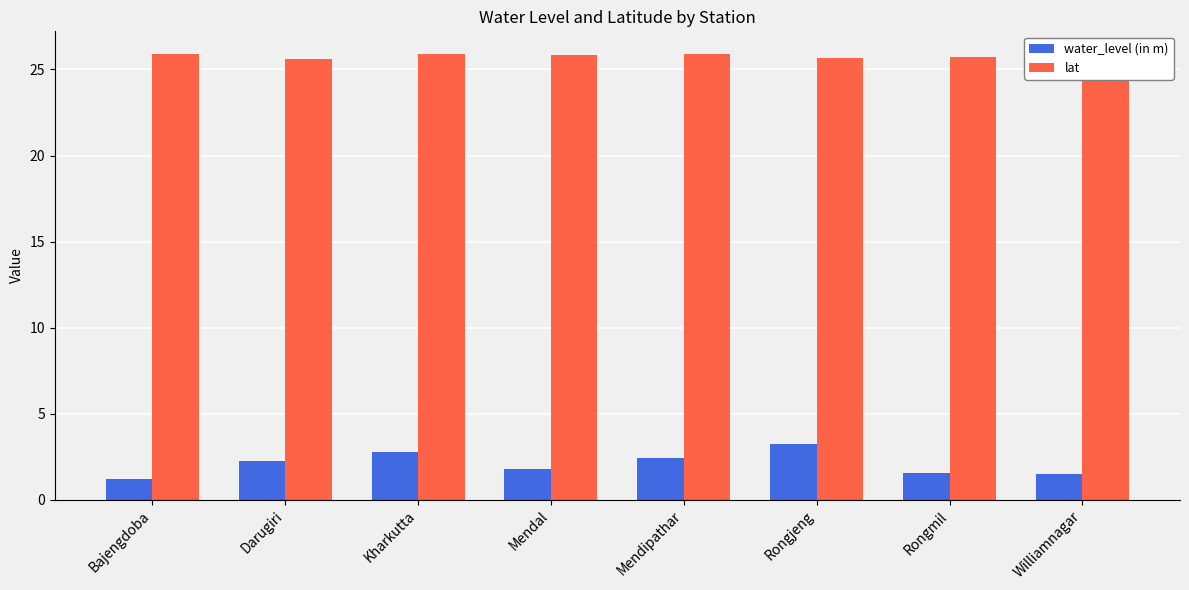

What is the total value across all series at Bajengdoba?

27.1